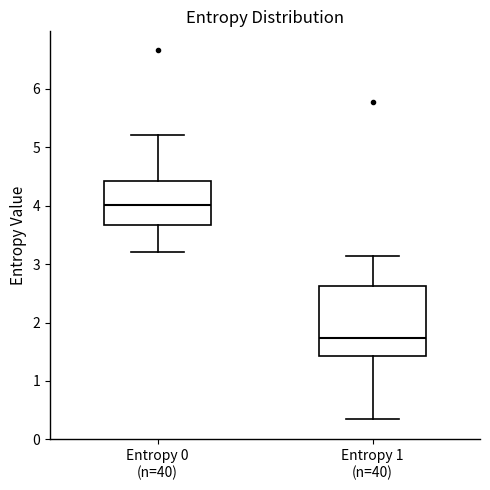

Reading left to right, transcribe this box plot: for each box, give where its median line is, the range the box spans, and where its two whiskers end, as read against the y-axis. The values are not printed on the chart, so give them approximately, as read against the axis.

Entropy 0 (n=40): median 4.0, box 3.7 to 4.4, whiskers 3.2 to 5.2
Entropy 1 (n=40): median 1.7, box 1.4 to 2.6, whiskers 0.3 to 3.1